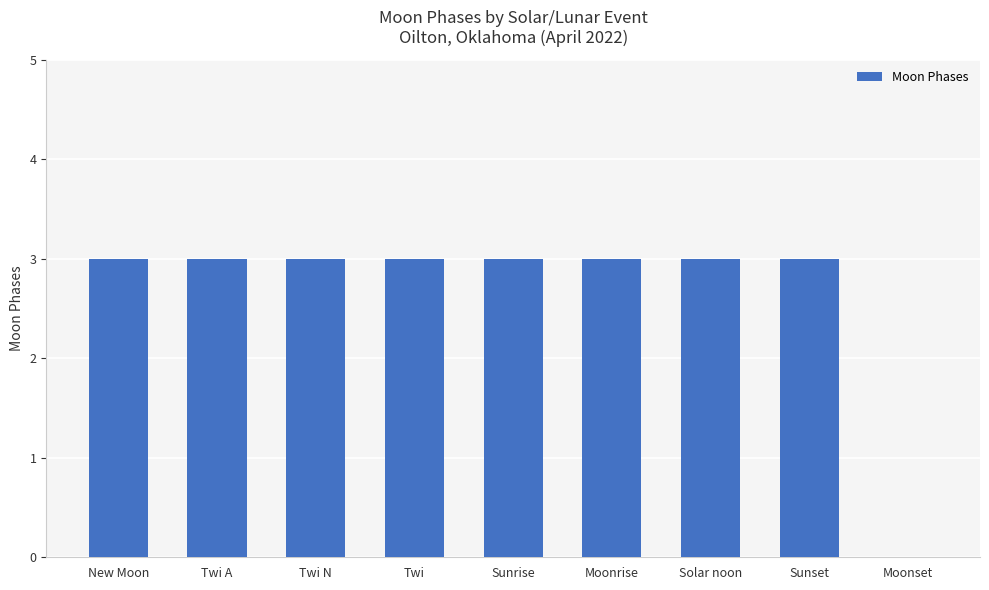

Is it true that the value at Moonrise is 3?

True